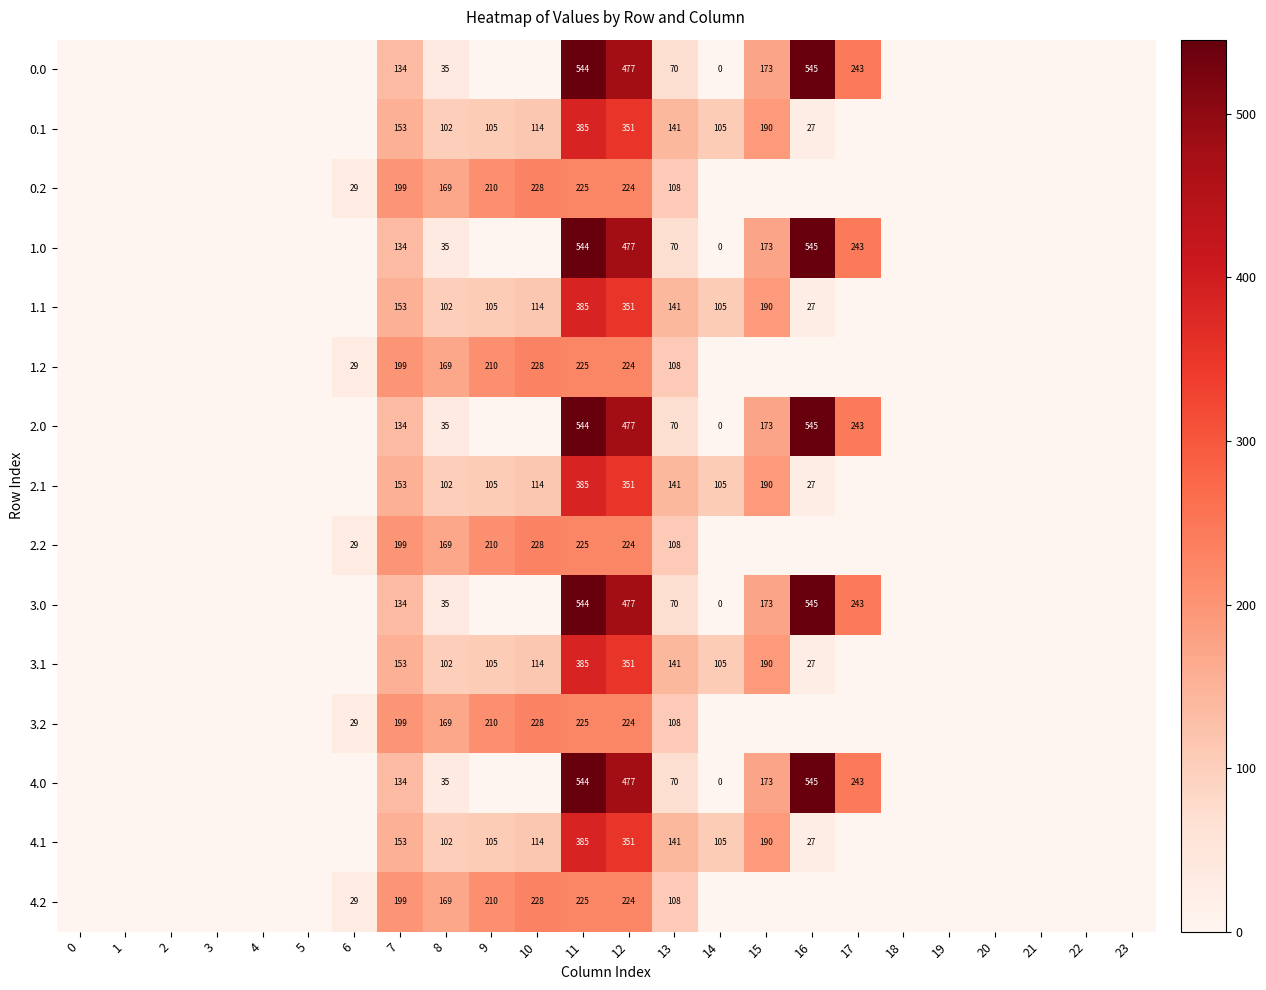

What is the total value across all series at 8?

1530